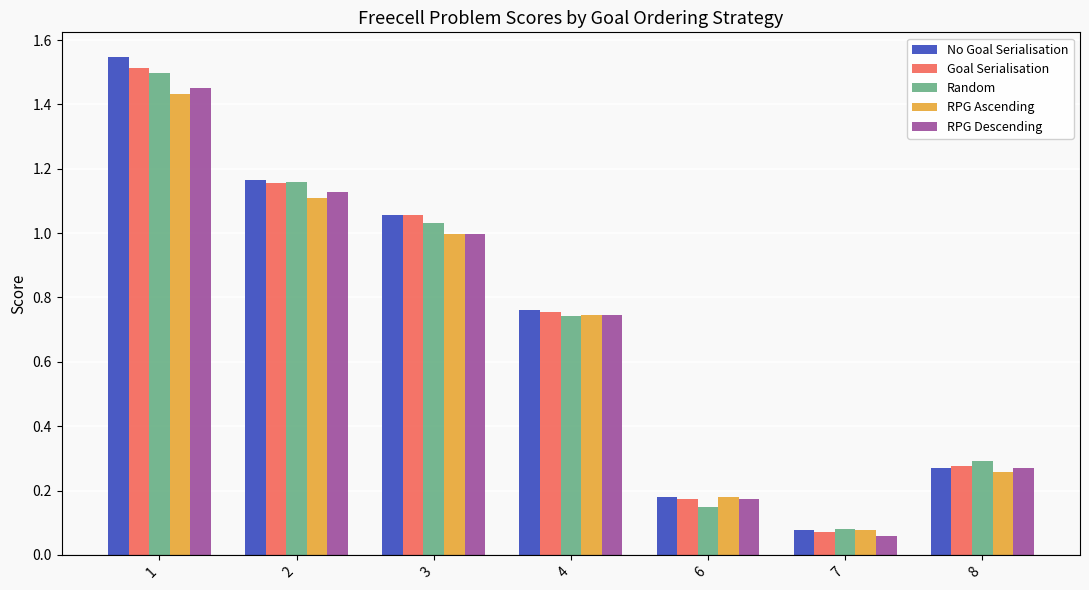

Which series changed the most between 4 and 8?

No Goal Serialisation